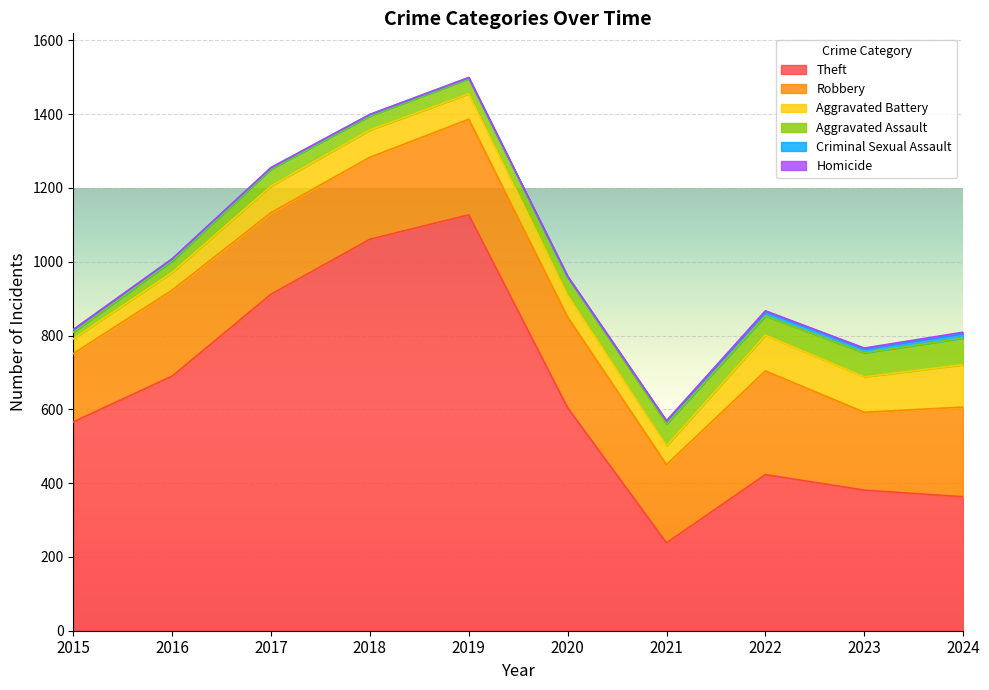

How many interior local peaks does the Robbery series have?

3